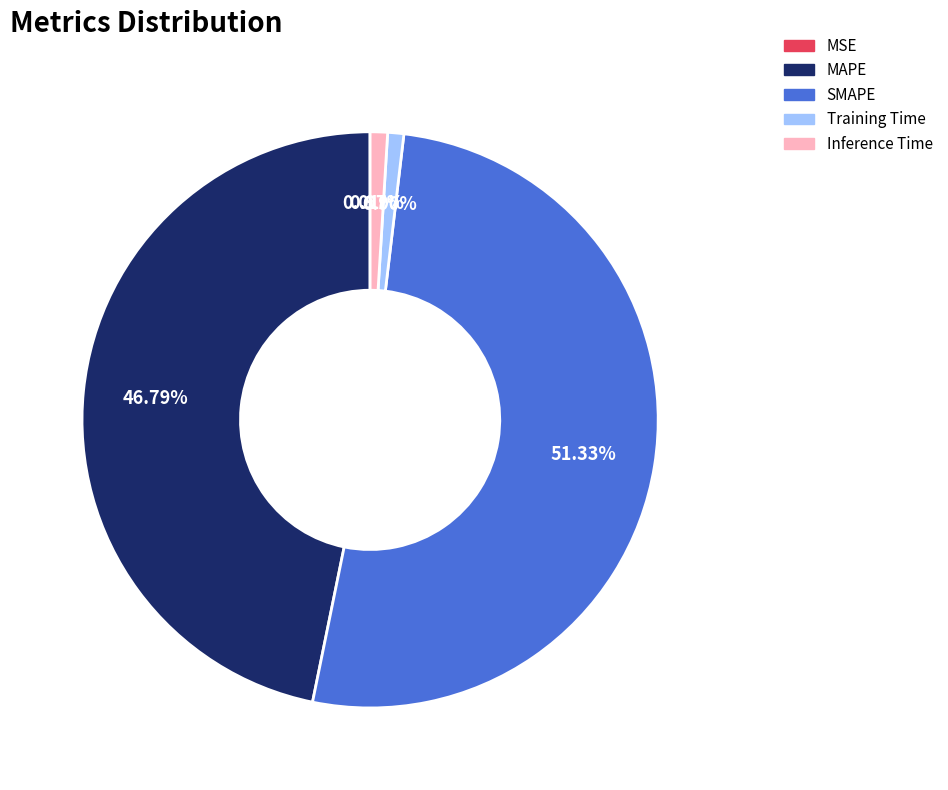

Between Inference Time and MAPE, which is larger?

MAPE